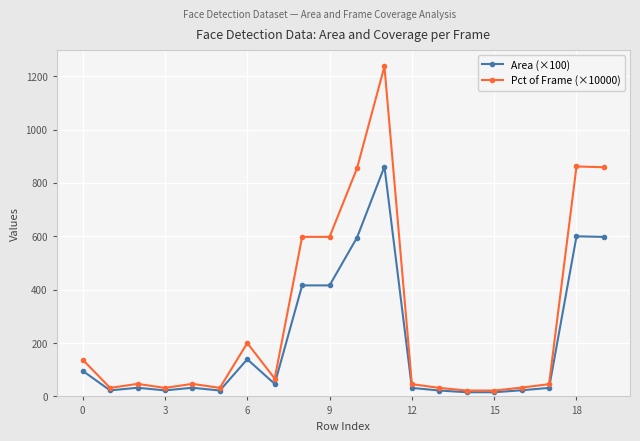

True or false: Area (×100) has more than 2 interior local peaks.

True